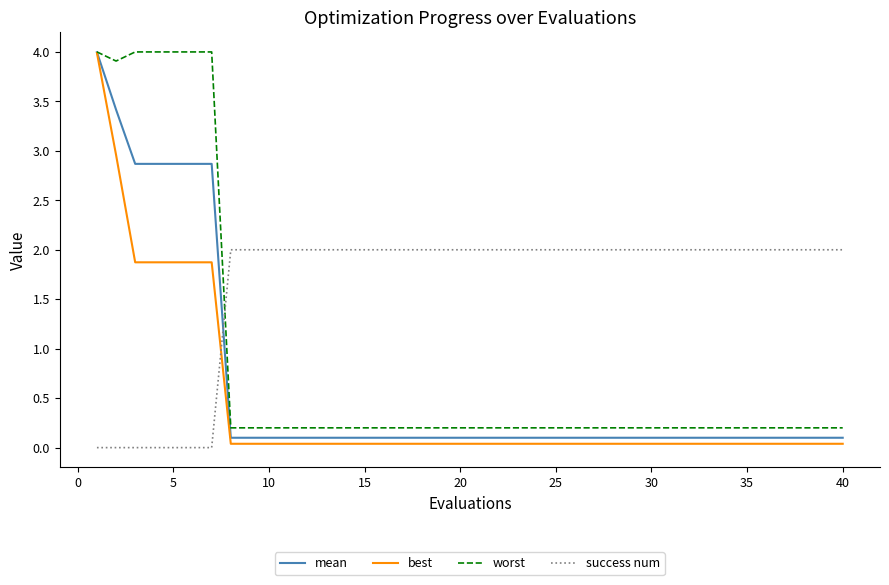

What is the sum of all worst values?

34.5